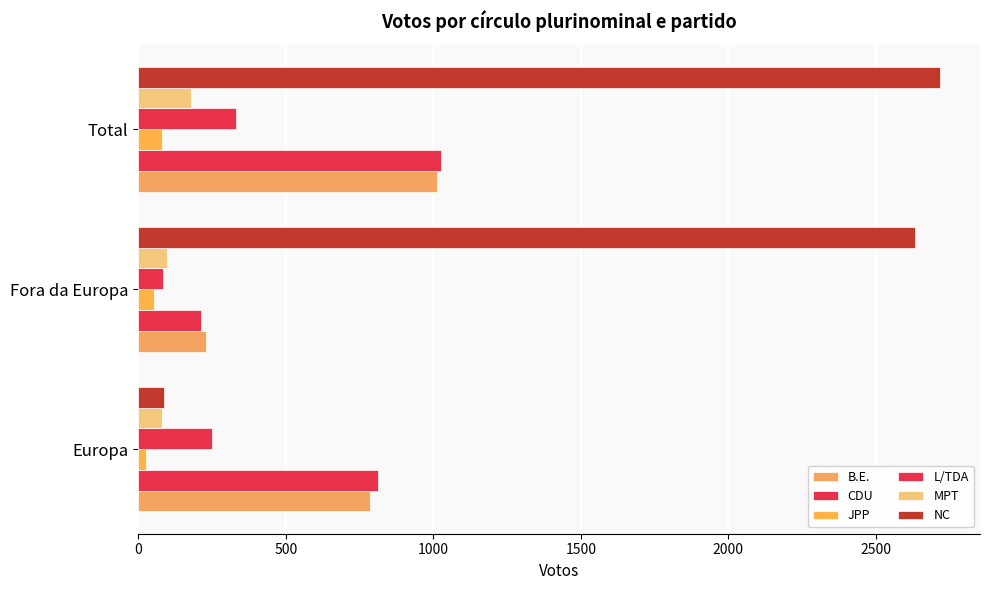

How many distinct data groups are displayed?

6